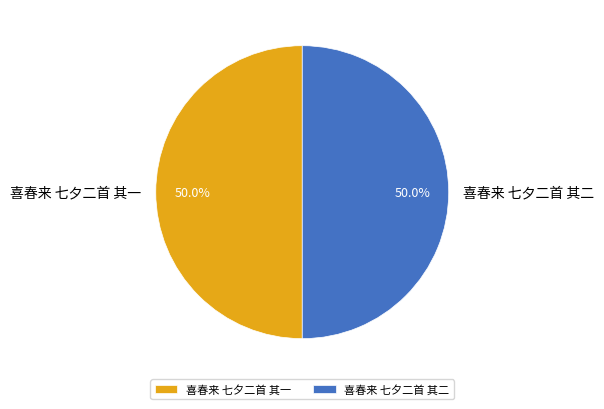

Approximately how many times larger is the value at 喜春来 七夕二首 其一 compared to 喜春来 七夕二首 其二?

1.0